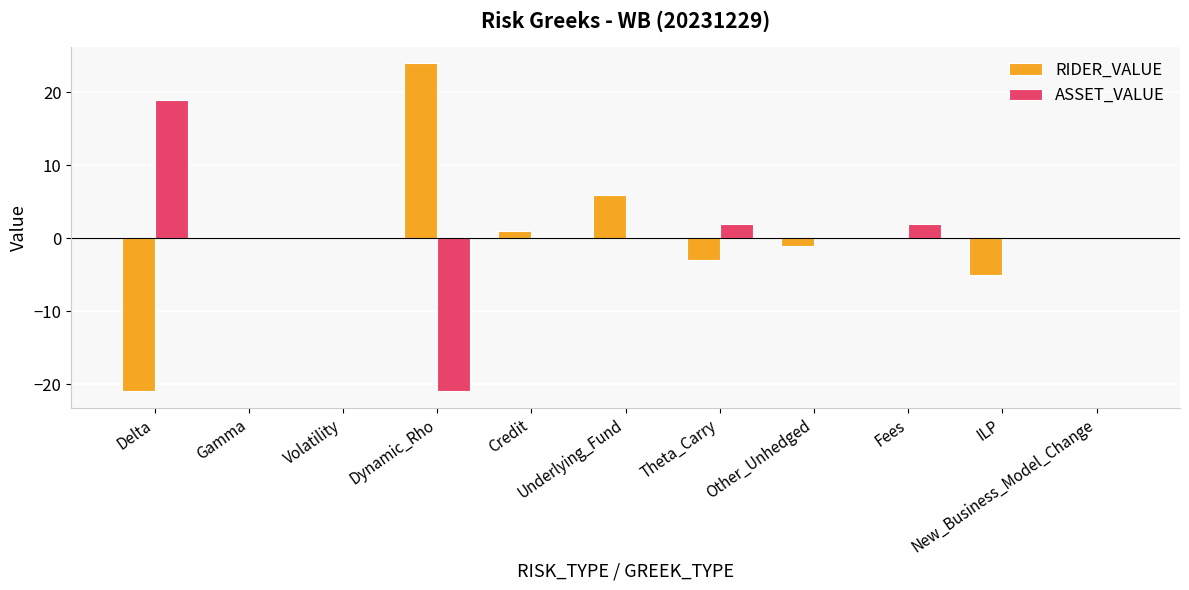

Reading left to right, transcribe all the data shown in this chart.

RIDER_VALUE: Delta=-21	Gamma=0	Volatility=0	Dynamic_Rho=24	Credit=1	Underlying_Fund=6	Theta_Carry=-3	Other_Unhedged=-1	Fees=0	ILP=-5	New_Business_Model_Change=0
ASSET_VALUE: Delta=19	Gamma=0	Volatility=0	Dynamic_Rho=-21	Credit=0	Underlying_Fund=0	Theta_Carry=2	Other_Unhedged=0	Fees=2	ILP=0	New_Business_Model_Change=0